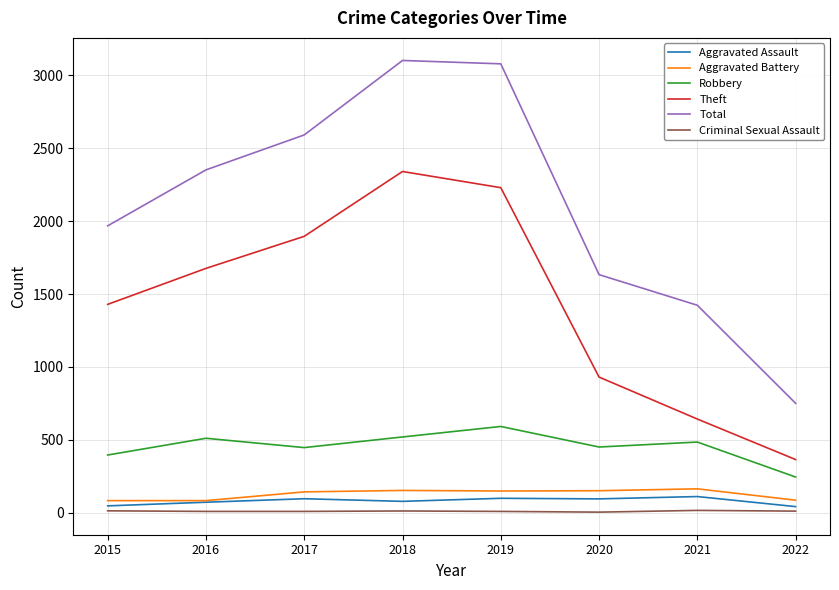

What are all the series names shown in the legend?

Aggravated Assault, Aggravated Battery, Robbery, Theft, Total, Criminal Sexual Assault